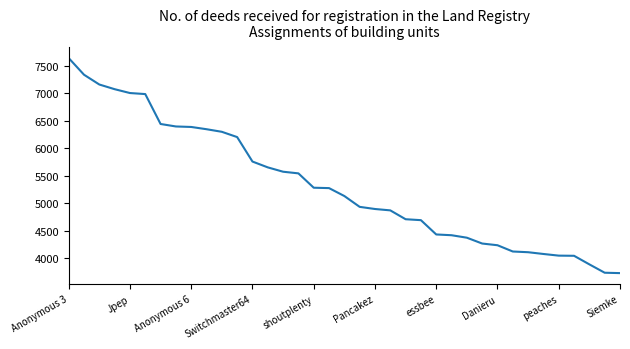

What is the greatest value displayed?

7640